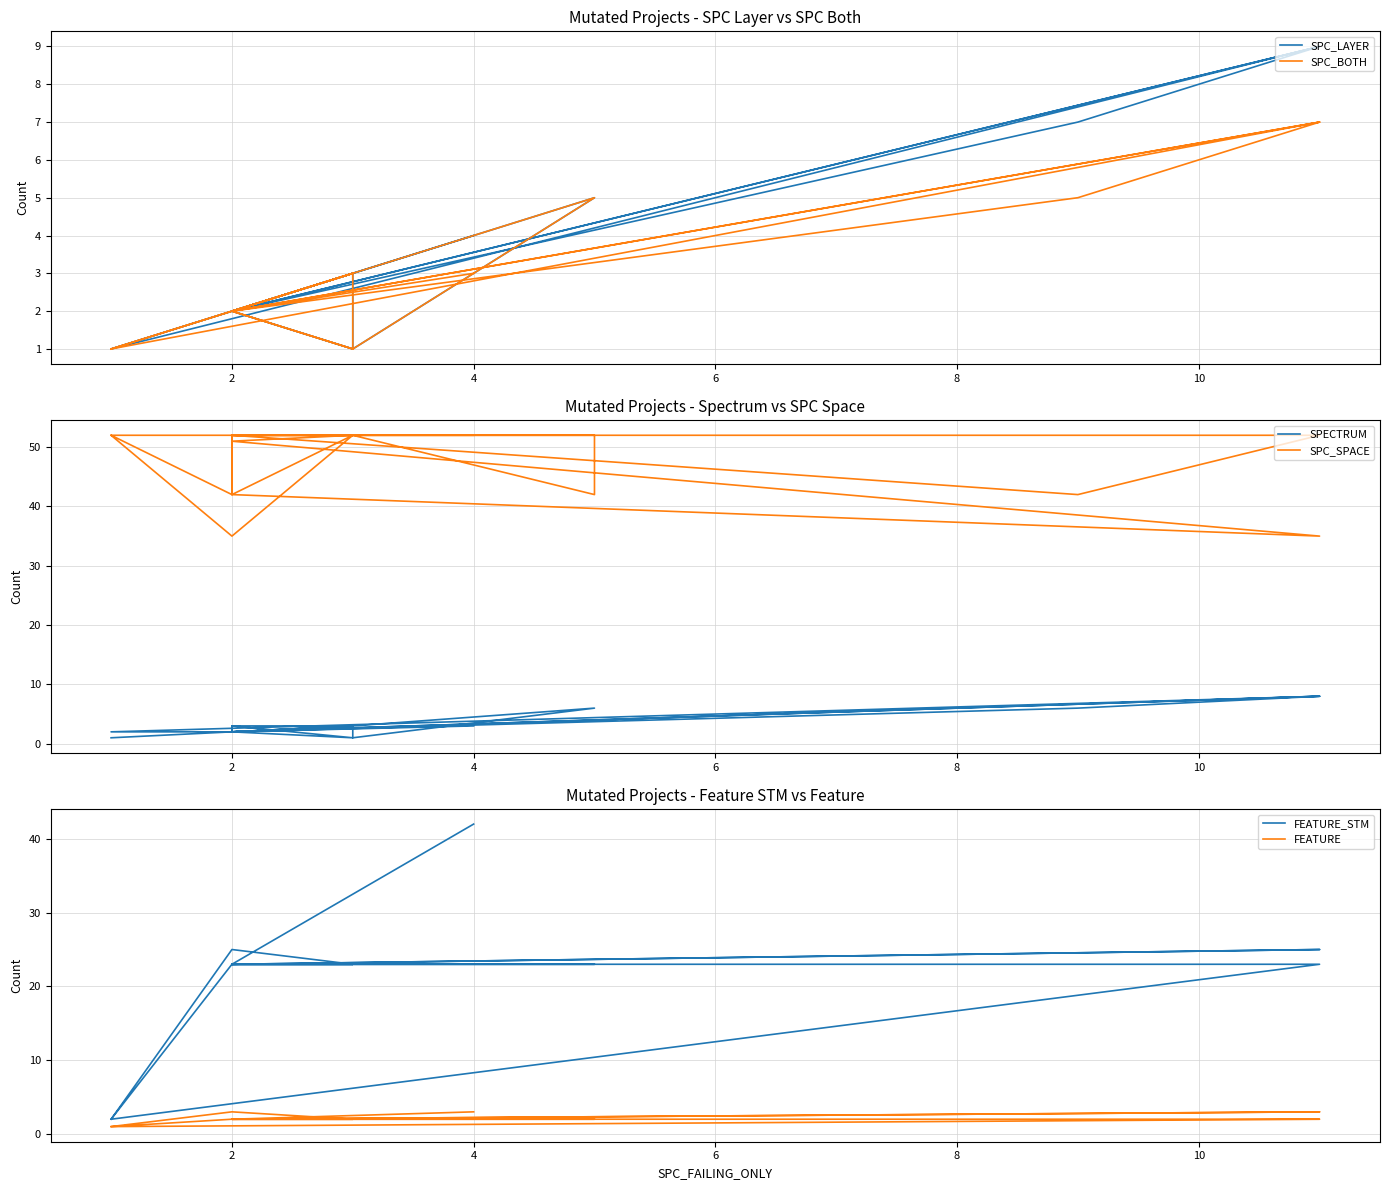

What is the minimum value shown in the chart?

1